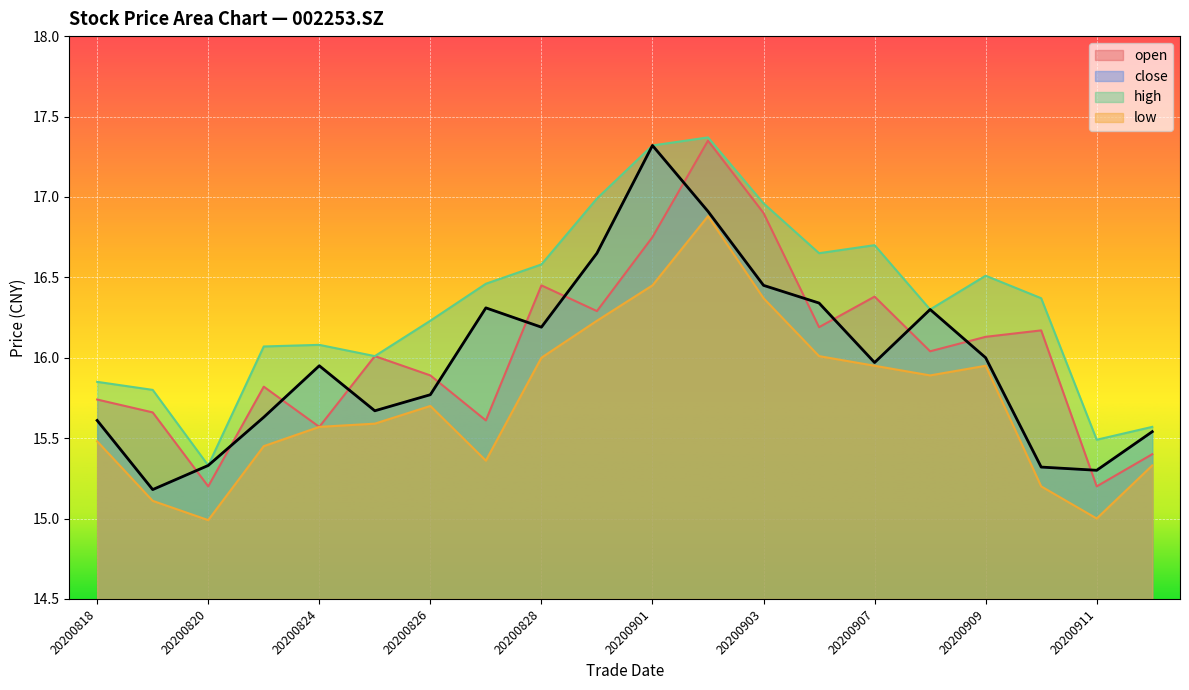

Is the value of high at 20200821 greater than the value of open at 20200819?

Yes